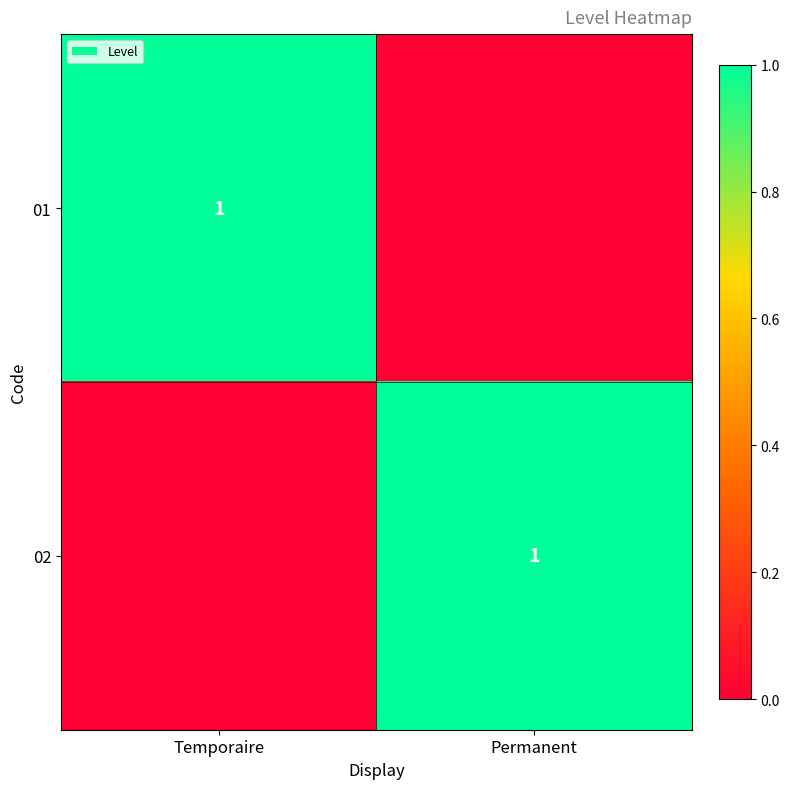

How many data points does each series have?

2